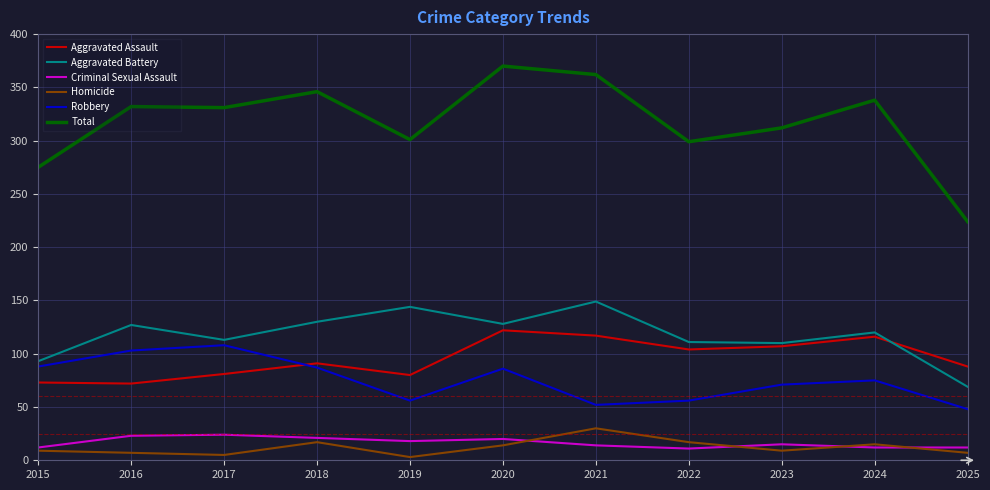

What is the difference between the highest and lowest values at 2023?

303